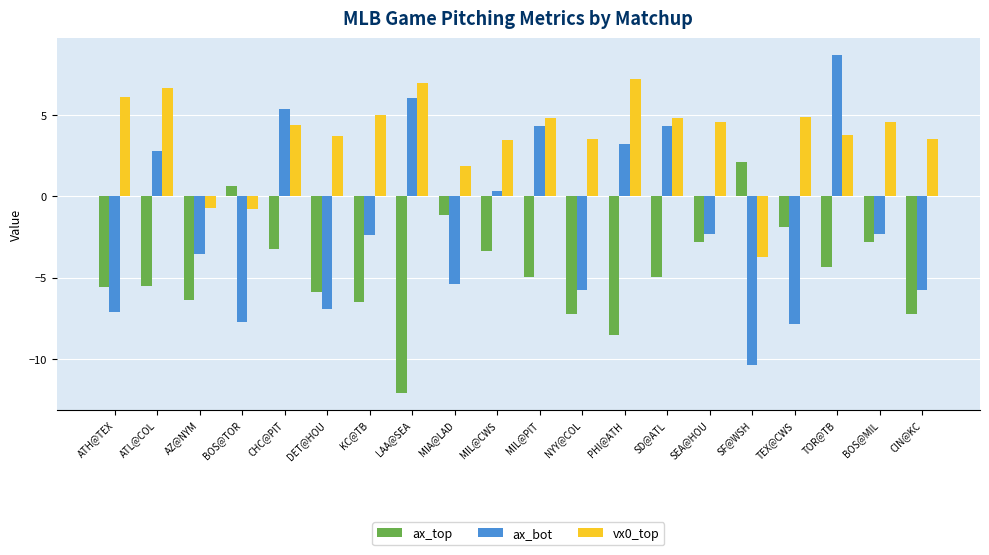

Rank the series by their average value, from lowest to highest.

ax_top, ax_bot, vx0_top